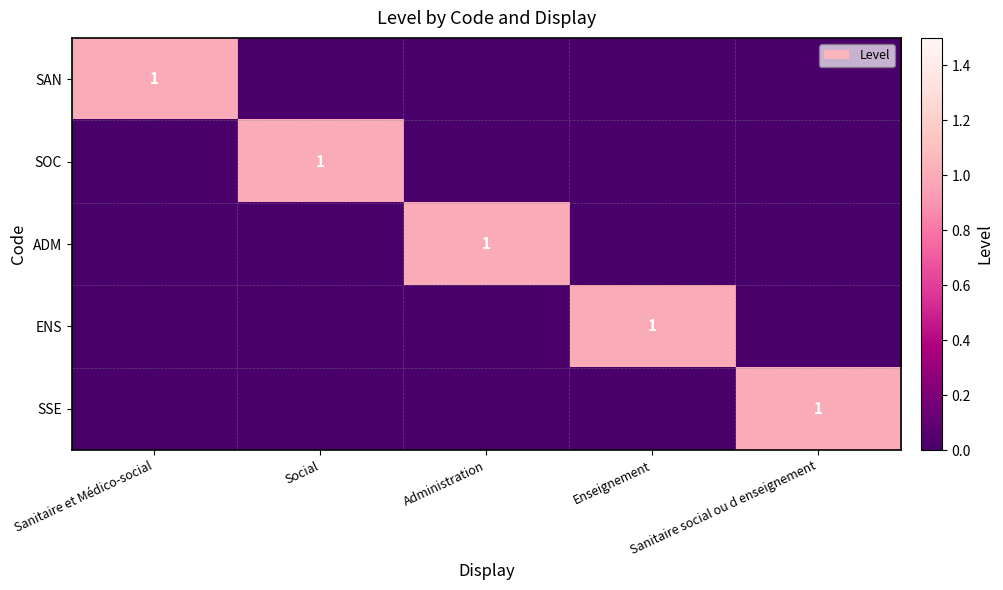

Which has a higher value, Social or Sanitaire social ou d enseignement?

Social